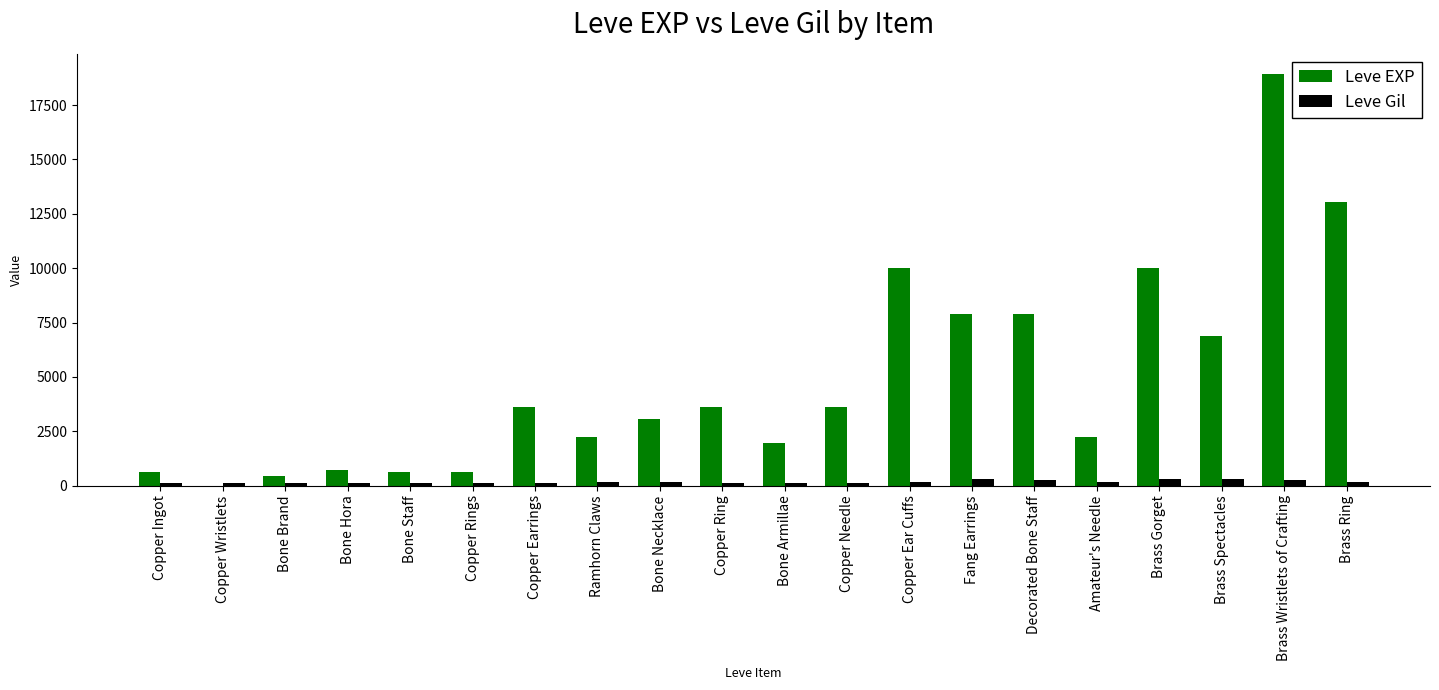

What is the highest value of the Leve Gil series?

293